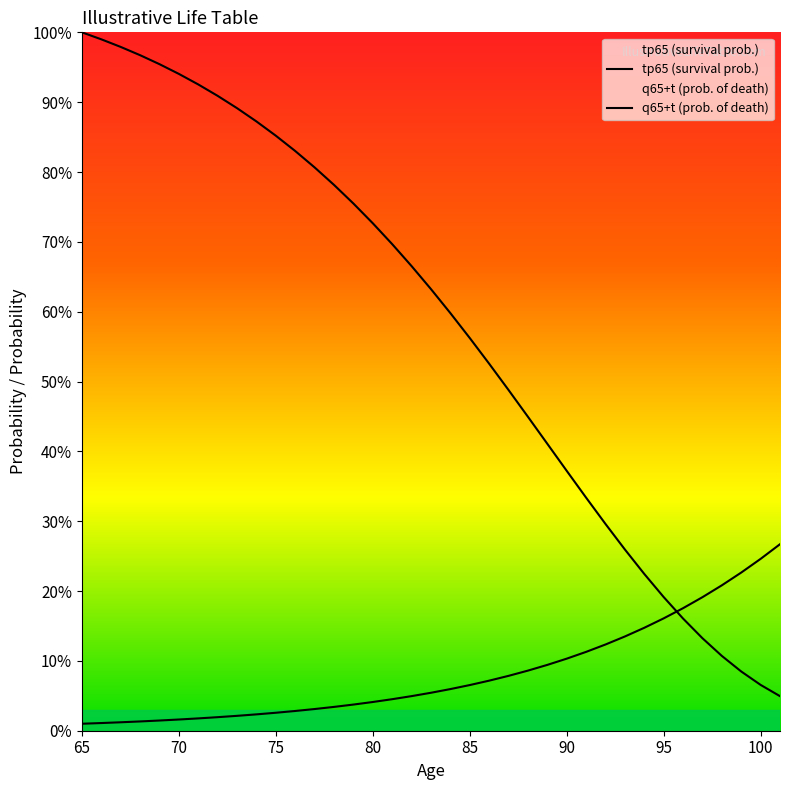

Which series changed the most between 80 and 90?

tp65 (survival prob.)